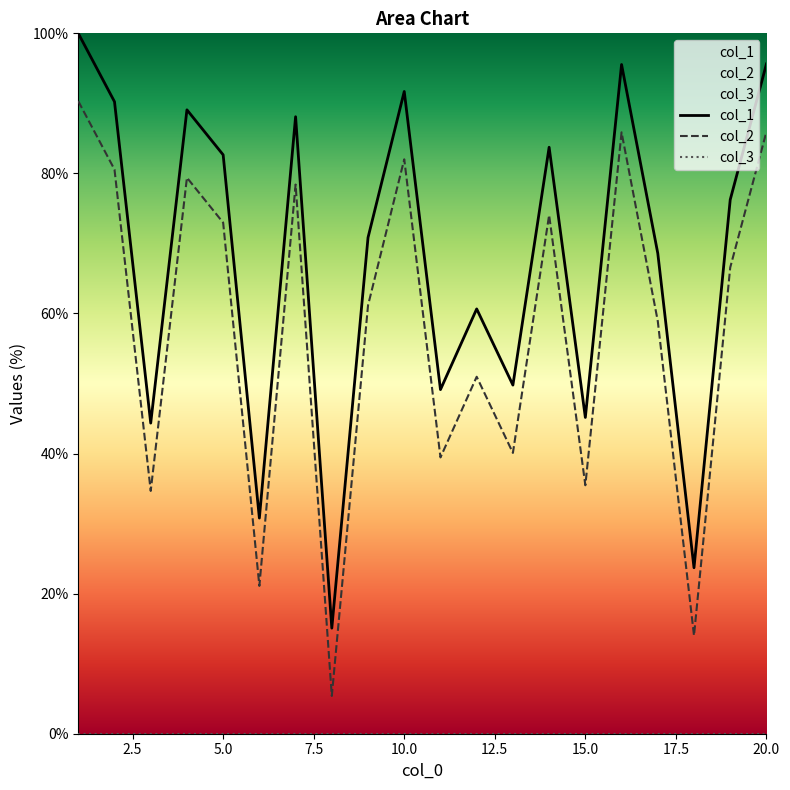

What are all the series names shown in the legend?

col_1, col_2, col_3